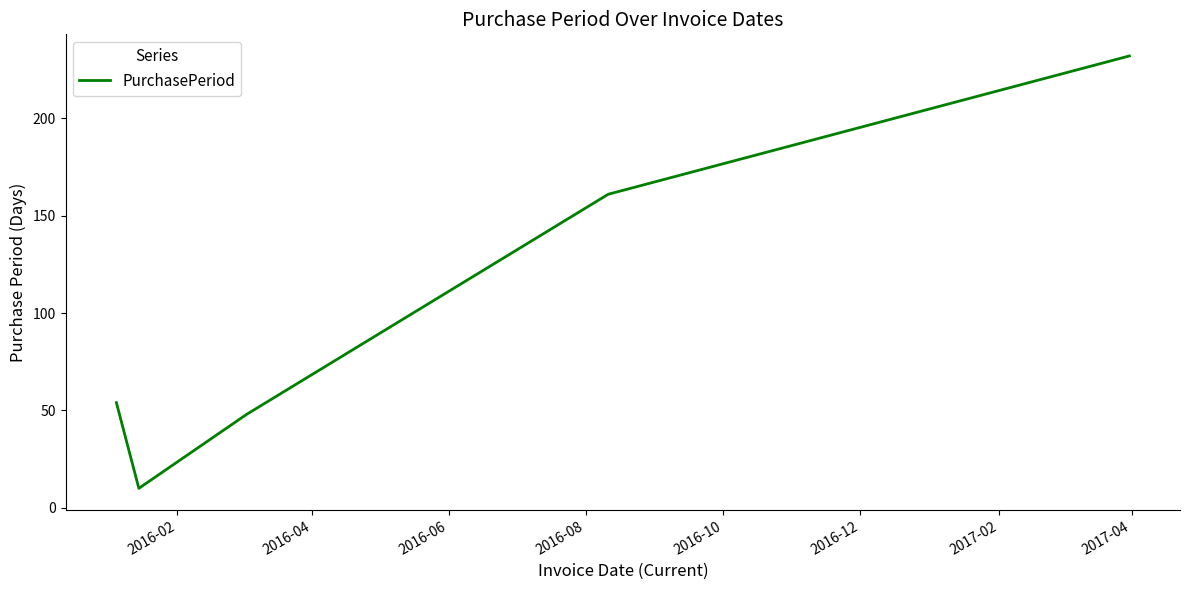

What is the maximum value shown in the chart?

232